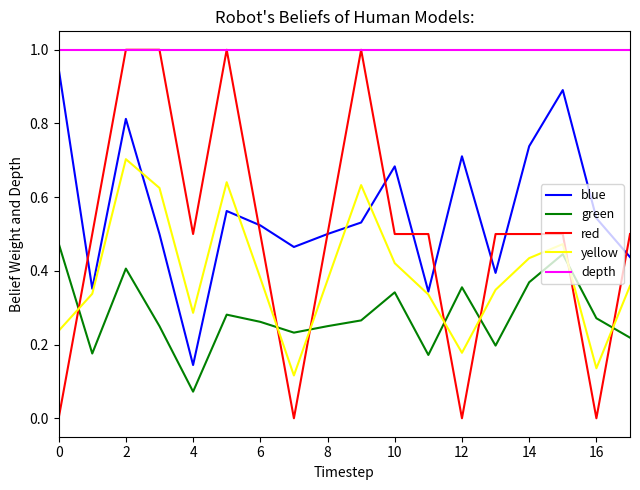

True or false: green and blue intersect in this chart.

False